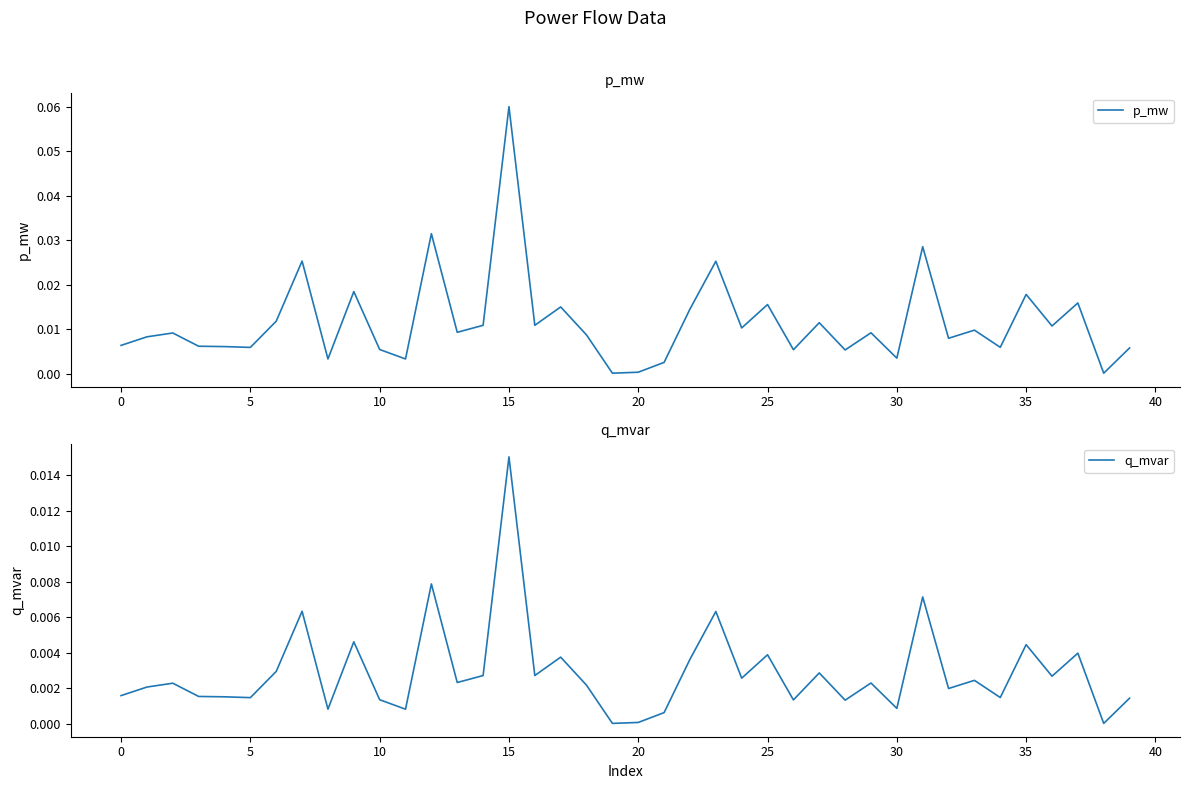

Reading left to right, extract all data points from this chart.

p_mw: 0.0	0.0	0.0	0.0	0.0	0.0	0.0	0.0	0.0	0.0	0.0	0.0	0.0	0.0	0.0	0.1	0.0	0.0	0.0	0.0	0.0	0.0	0.0	0.0	0.0	0.0	0.0	0.0	0.0	0.0	0.0	0.0	0.0	0.0	0.0	0.0	0.0	0.0	0.0	0.0
q_mvar: 0.0	0.0	0.0	0.0	0.0	0.0	0.0	0.0	0.0	0.0	0.0	0.0	0.0	0.0	0.0	0.0	0.0	0.0	0.0	0.0	0.0	0.0	0.0	0.0	0.0	0.0	0.0	0.0	0.0	0.0	0.0	0.0	0.0	0.0	0.0	0.0	0.0	0.0	0.0	0.0